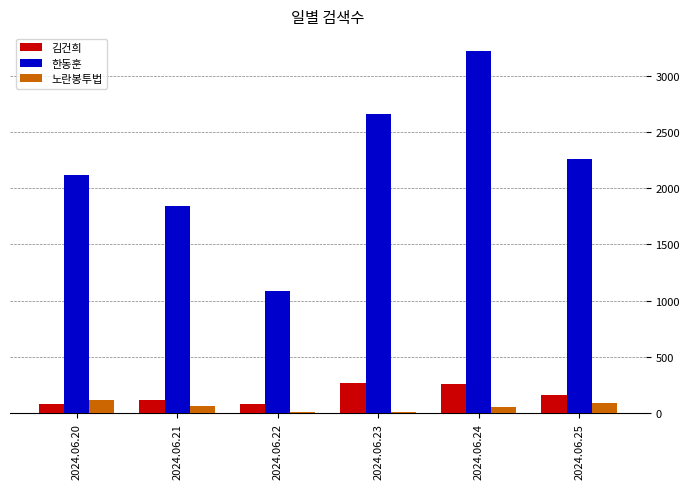

What is the minimum value for 김건희?

85